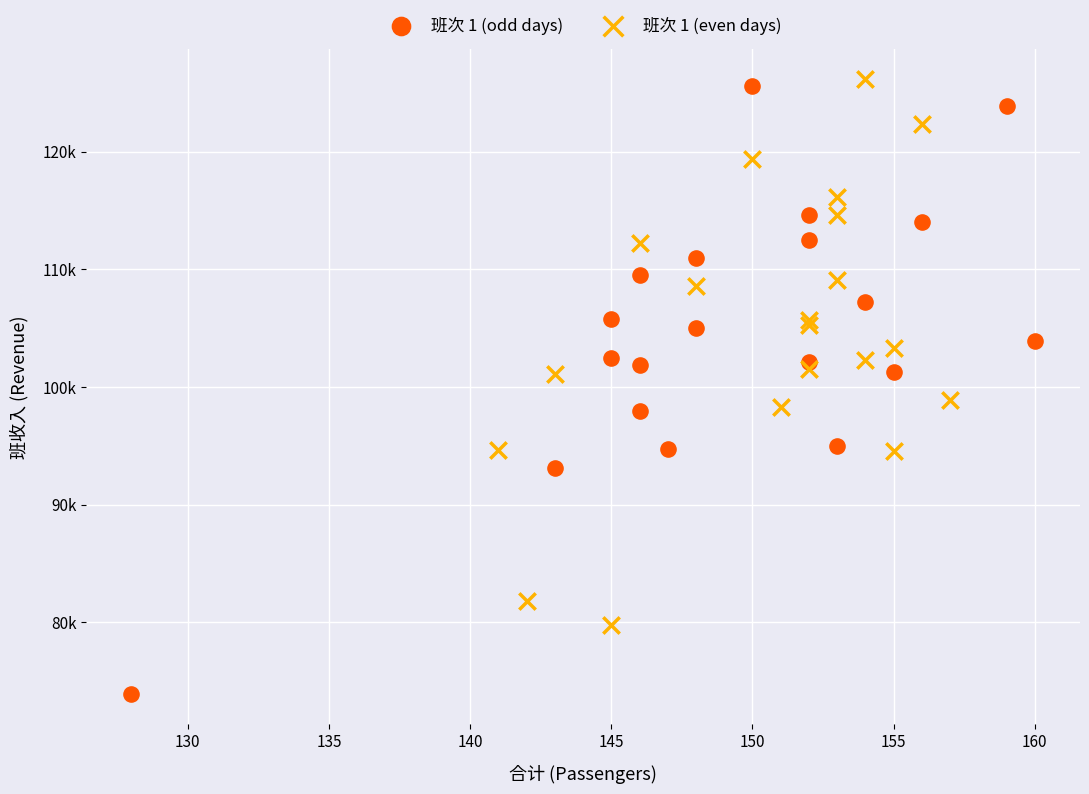

Which series contains the highest Y value?

班次 1 (even days)